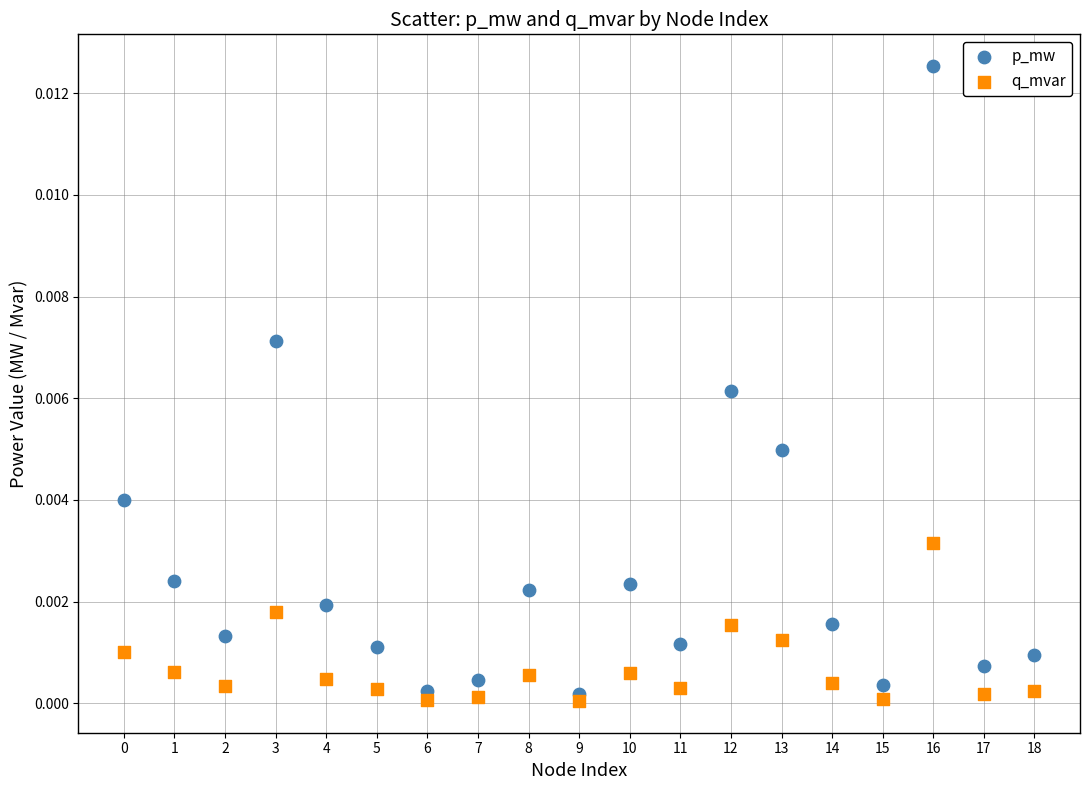

Which series reaches the maximum Y coordinate?

p_mw